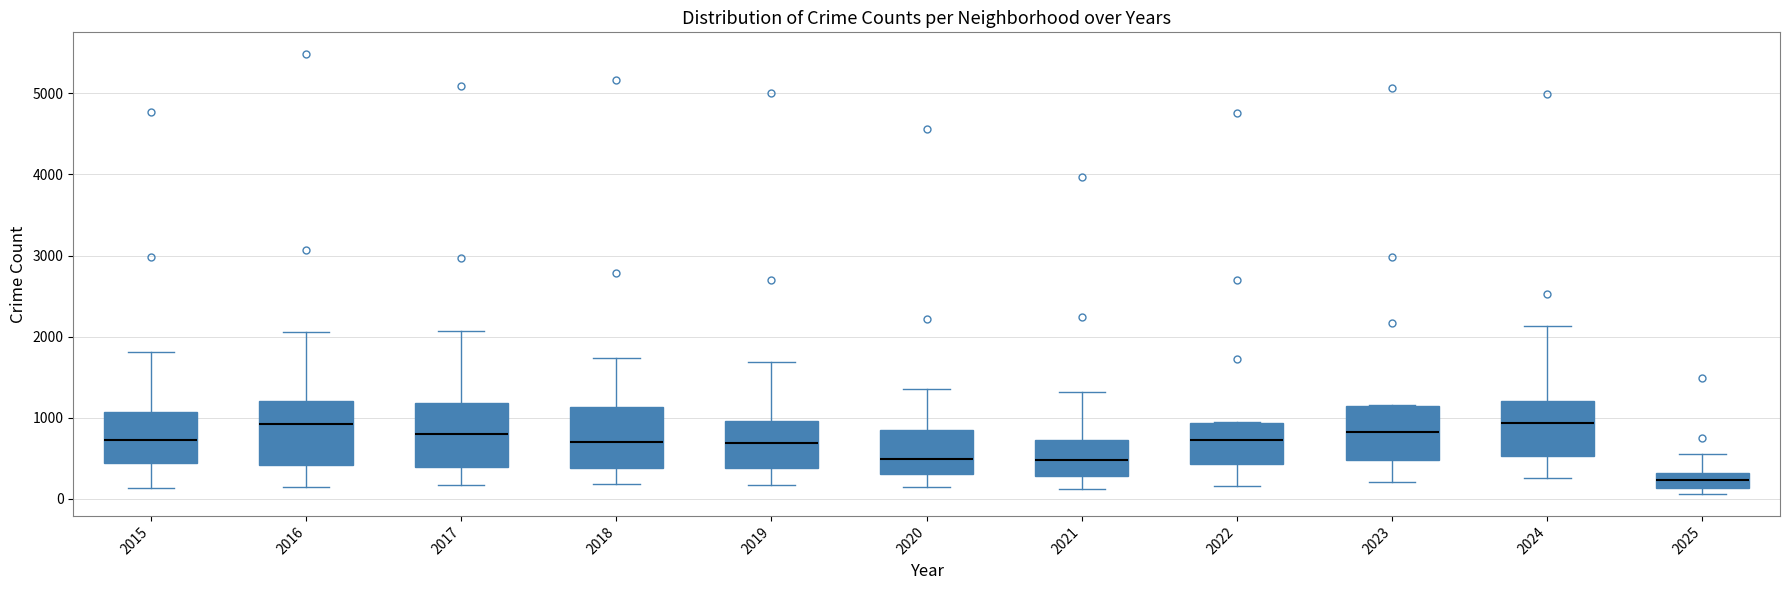

Reading left to right, transcribe this box plot: for each box, give where its median line is, the range the box spans, and where its two whiskers end, as read against the y-axis. The values are not printed on the chart, so give them approximately, as read against the axis.

2015: median 700, box 400 to 1100, whiskers 100 to 1800
2016: median 900, box 400 to 1200, whiskers 200 to 2100
2017: median 800, box 400 to 1200, whiskers 200 to 2100
2018: median 700, box 400 to 1100, whiskers 200 to 1700
2019: median 700, box 400 to 1000, whiskers 200 to 1700
2020: median 500, box 300 to 800, whiskers 100 to 1400
2021: median 500, box 300 to 700, whiskers 100 to 1300
2022: median 700, box 400 to 900, whiskers 200 to 1000
2023: median 800, box 500 to 1100, whiskers 200 to 1200
2024: median 900, box 500 to 1200, whiskers 300 to 2100
2025: median 200, box 100 to 300, whiskers 100 (just below the box's lower edge) to 600